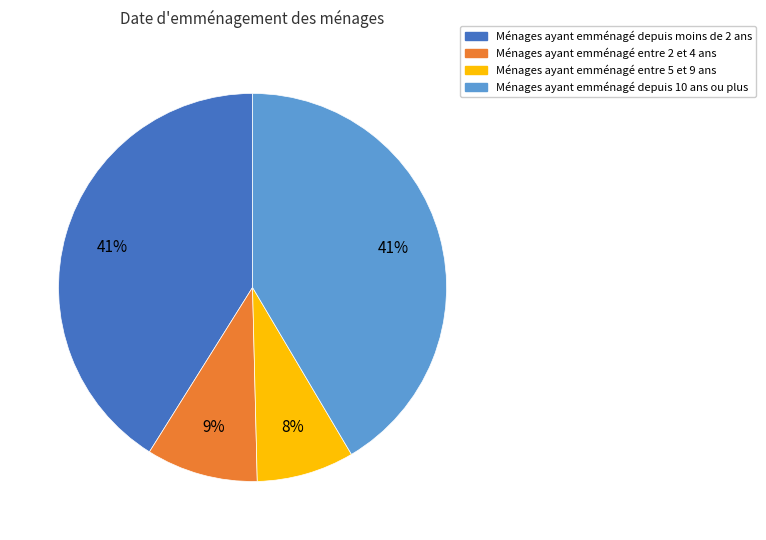

To the nearest percent, what is the average slice percentage?

25%